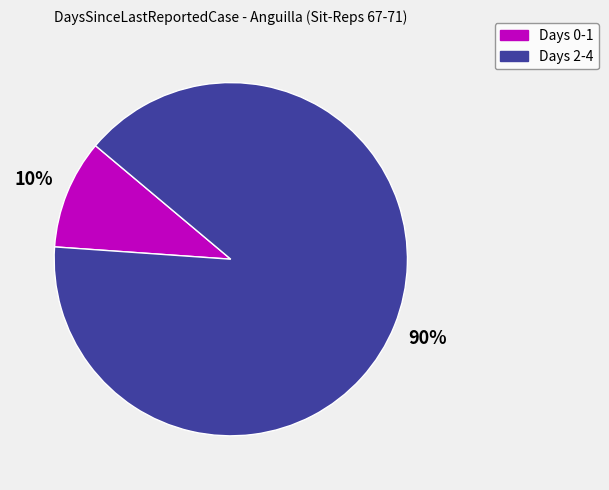

To the nearest percent, what is the difference between the largest and smallest slice percentages?

80%